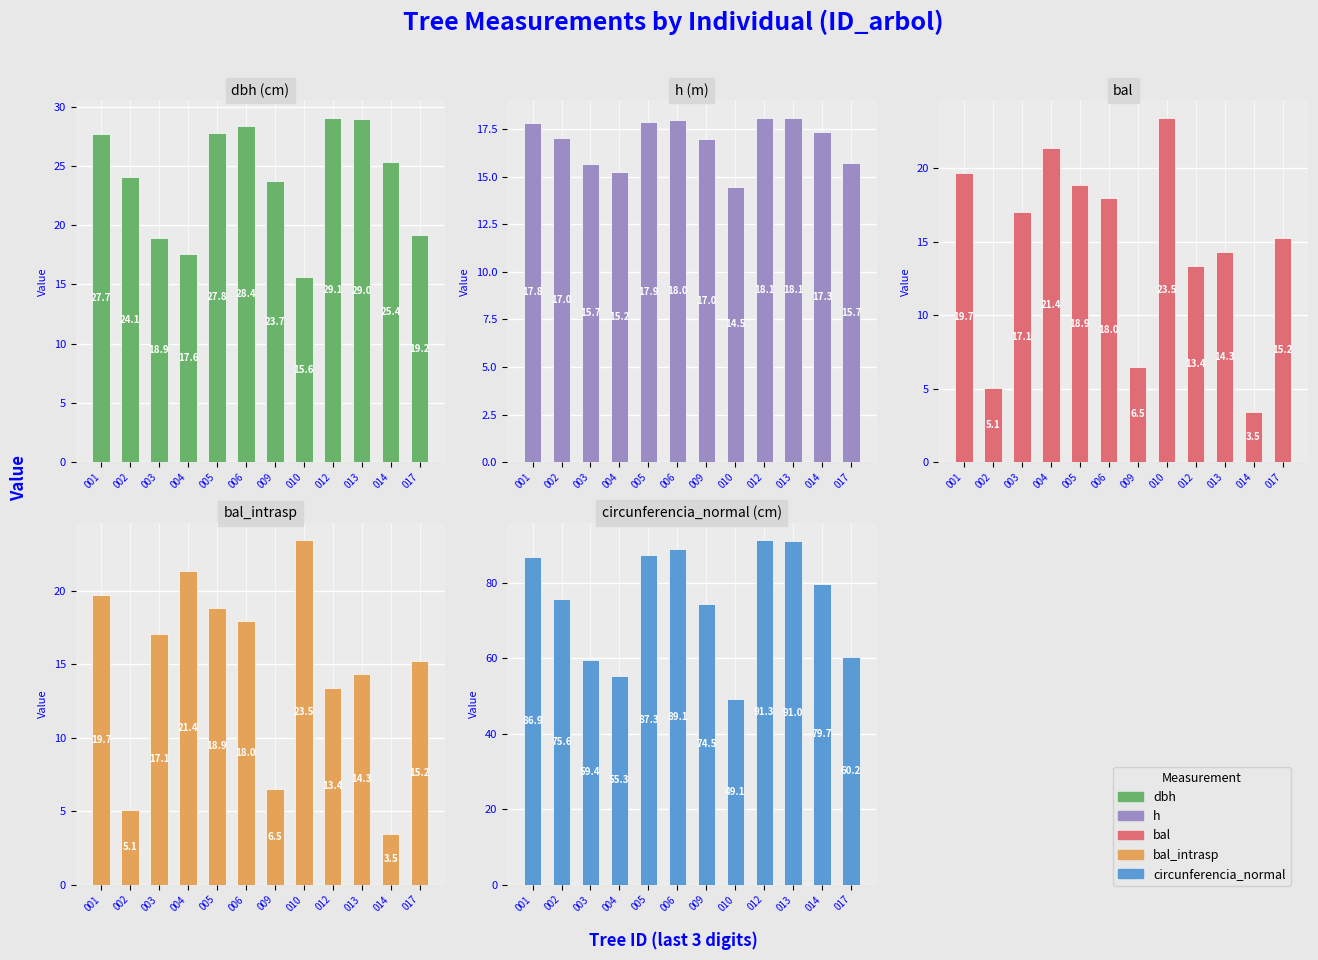

Which category has the lowest value in the circunferencia_normal series?

010